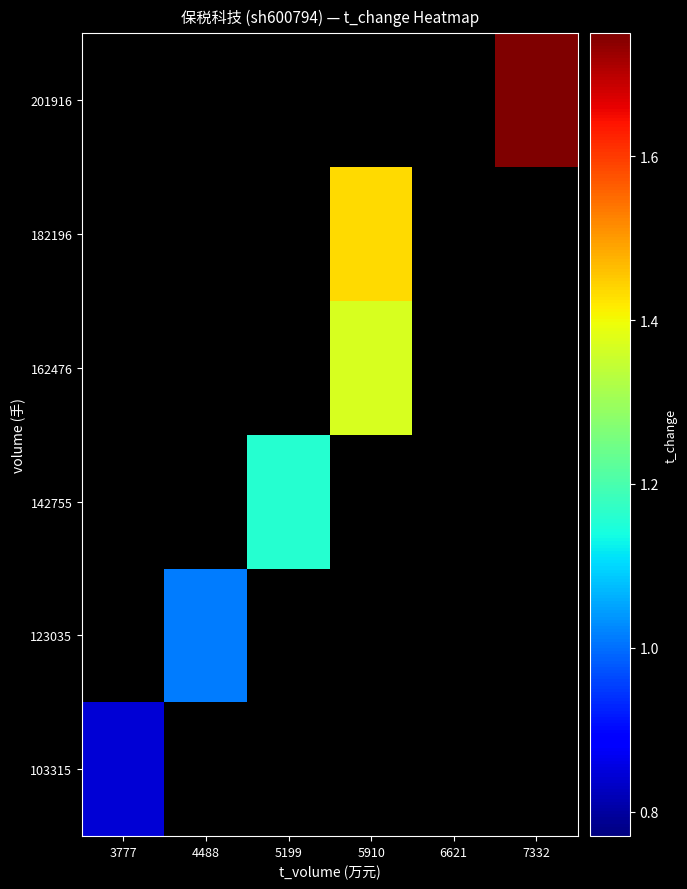

Rank the series by their average value, from lowest to highest.

103315, 123035, 142755, 162476, 182196, 201916